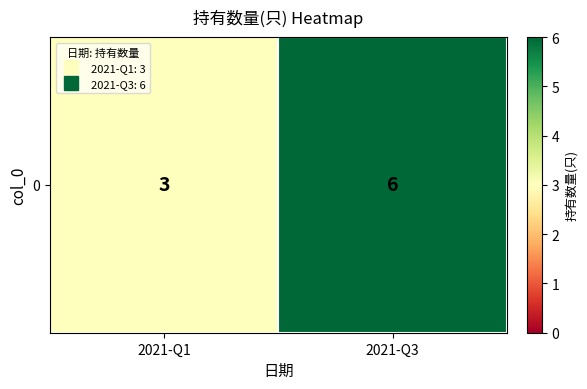

What is the approximate value at 2021-Q3?

6